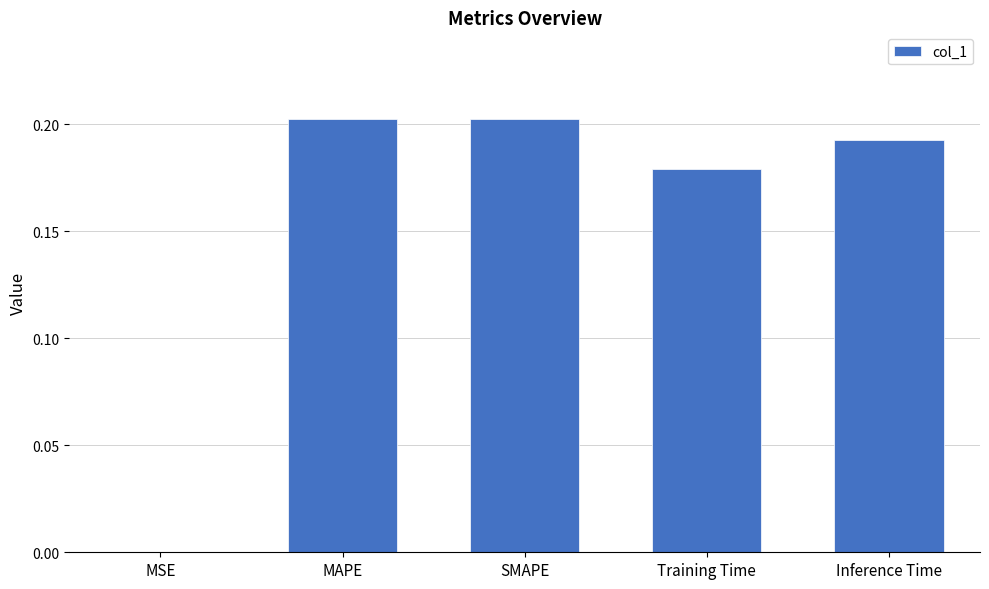

The chart shows a value of 0.4 at SMAPE. True or false?

False